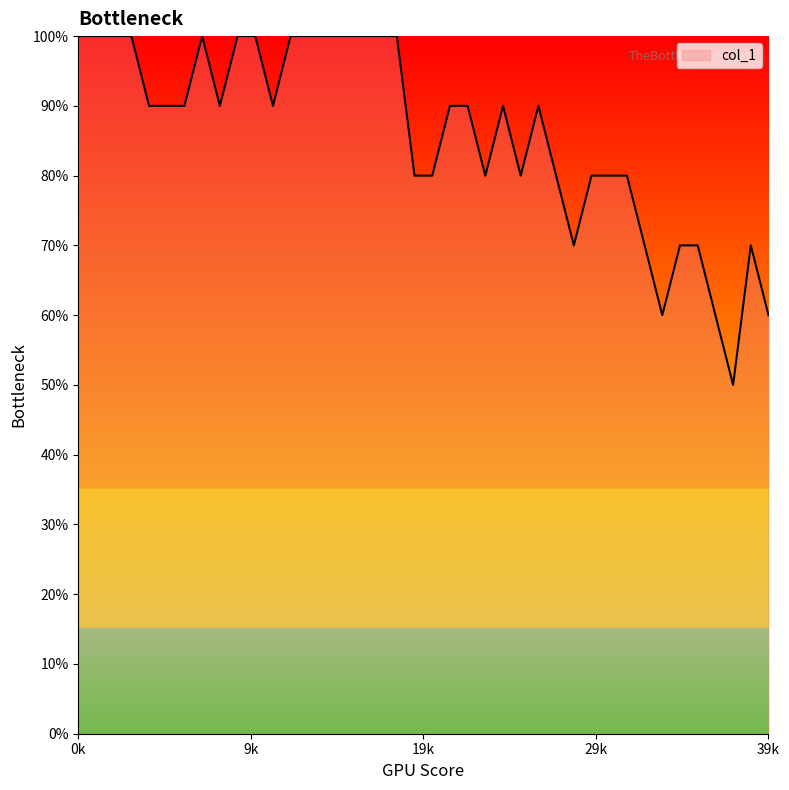

At which category does the chart reach its minimum across all series?

37